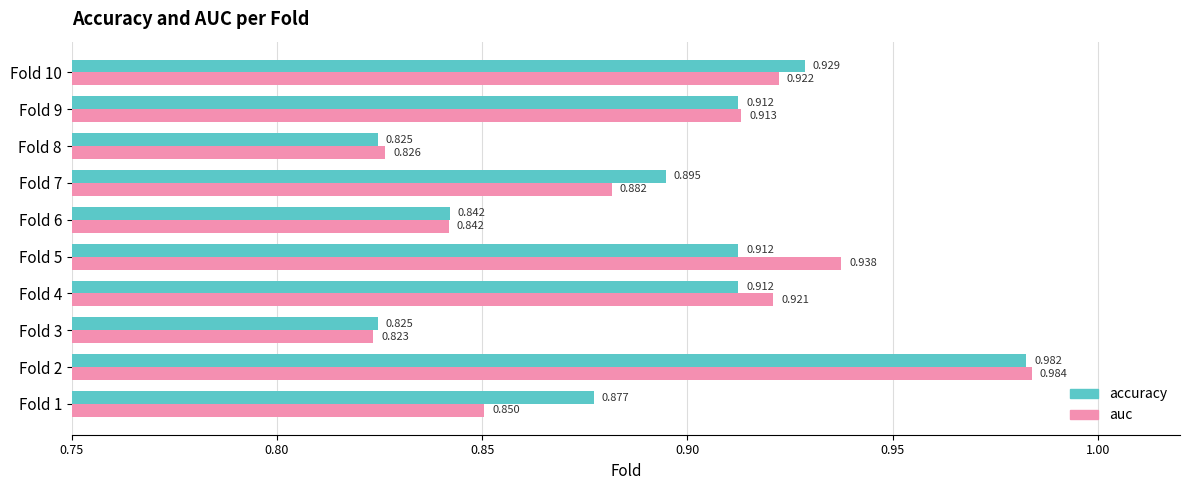

Between Fold 5 and Fold 10, which series saw the biggest shift?

accuracy